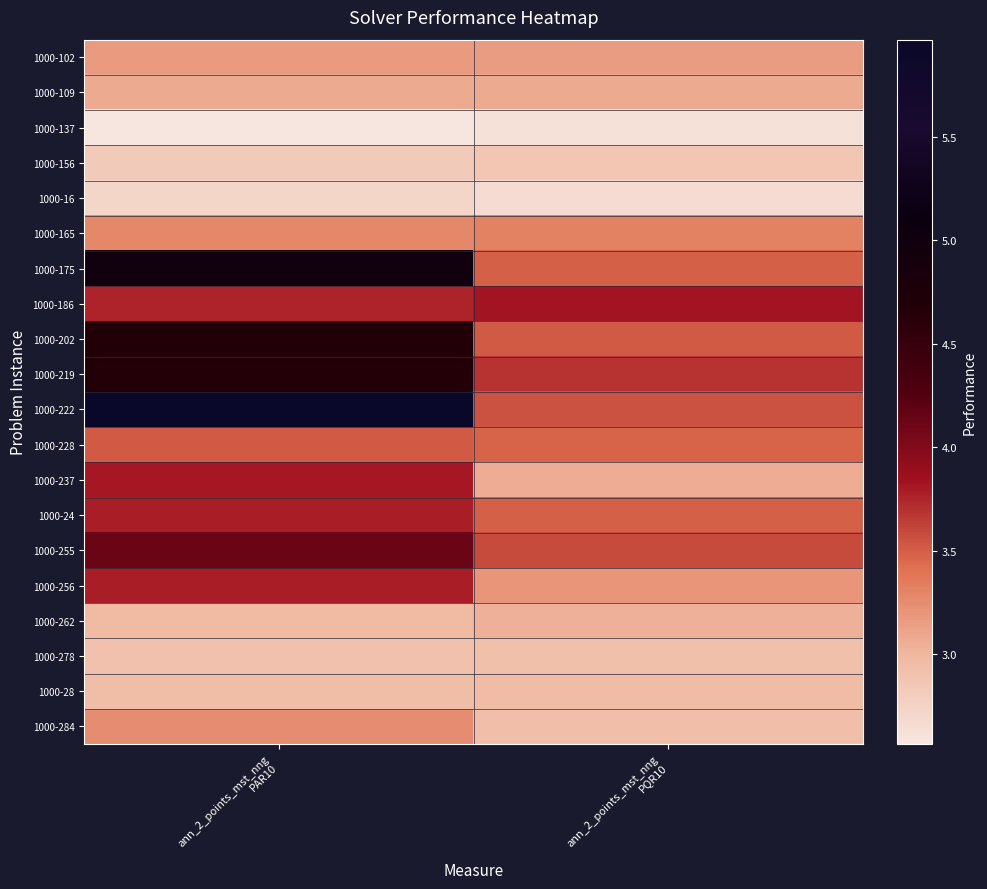

What is the difference between the highest and lowest values at ann_2_points_mst_nng
PQR10?

1.2